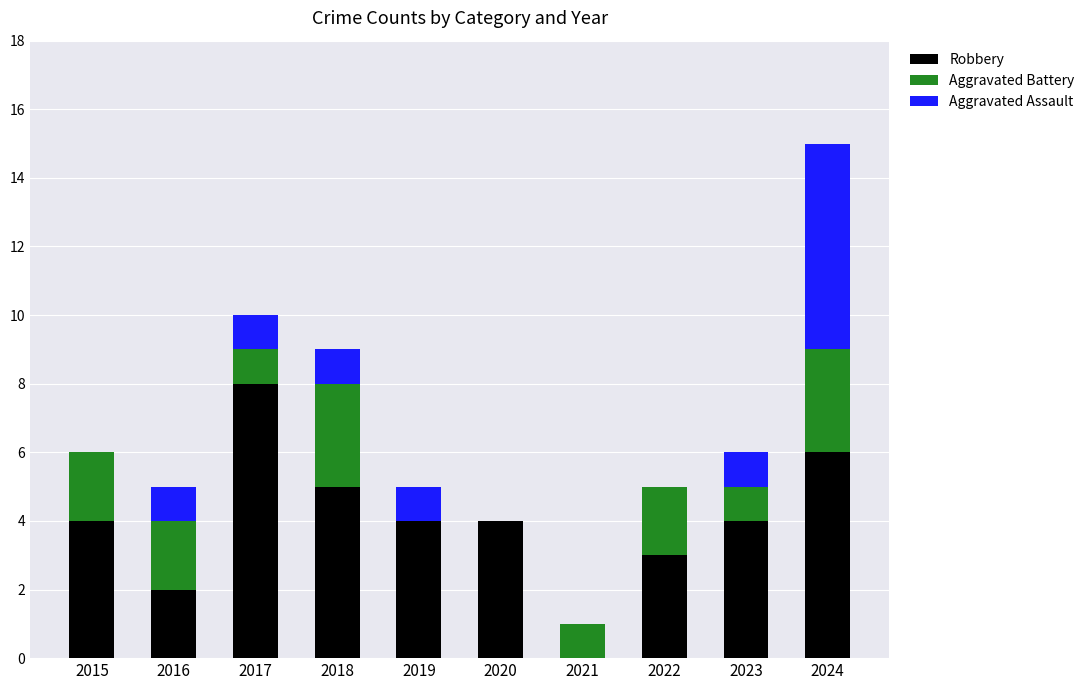

What is the sum of all Robbery values?

40